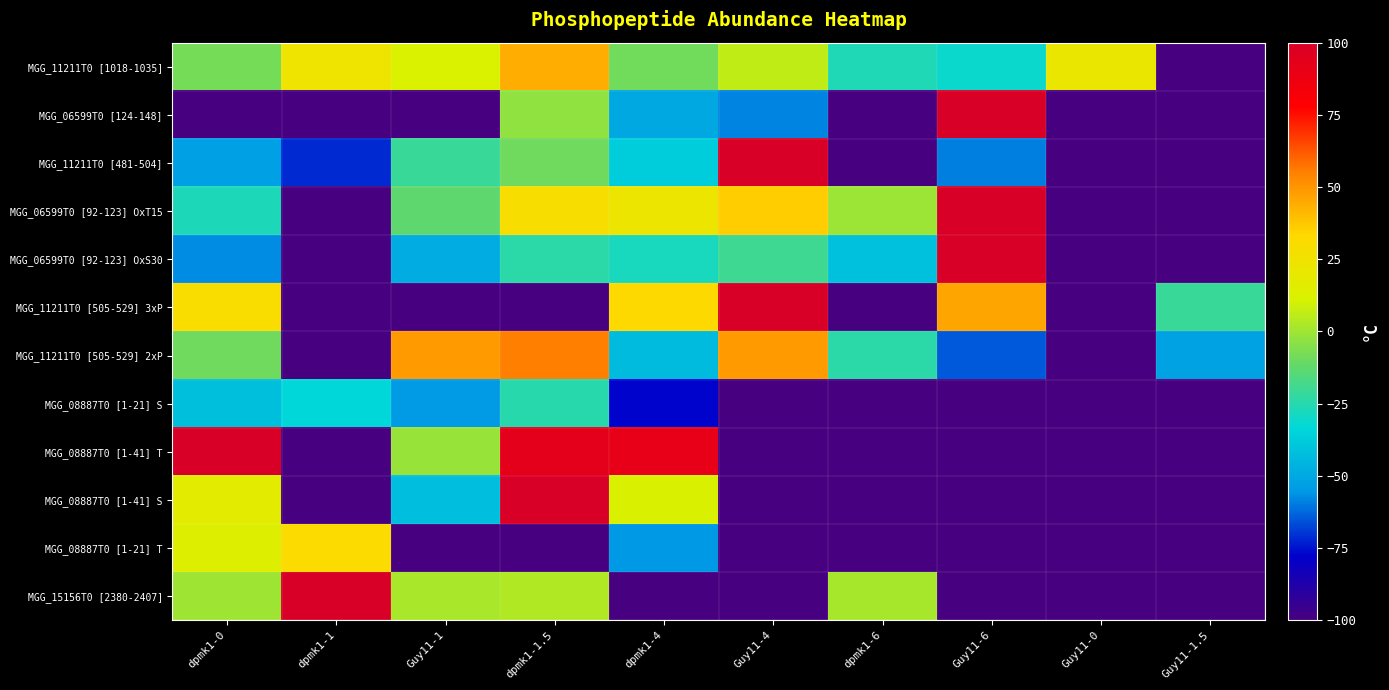

Between Guy11-1.5 and Guy11-4, which is larger?

Guy11-4